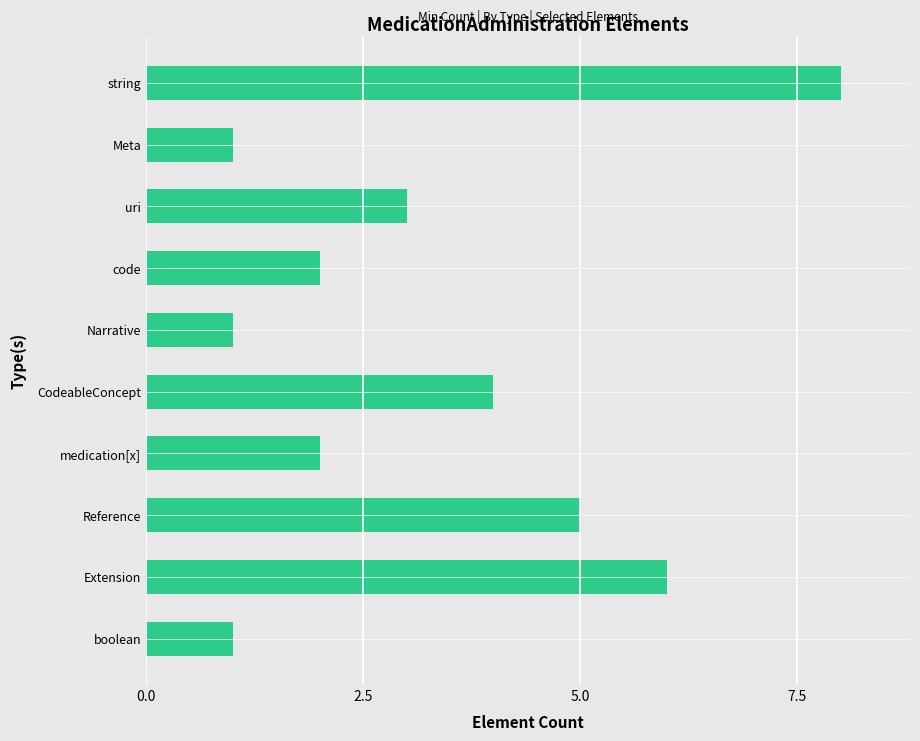

Which has a higher value, Meta or CodeableConcept?

CodeableConcept